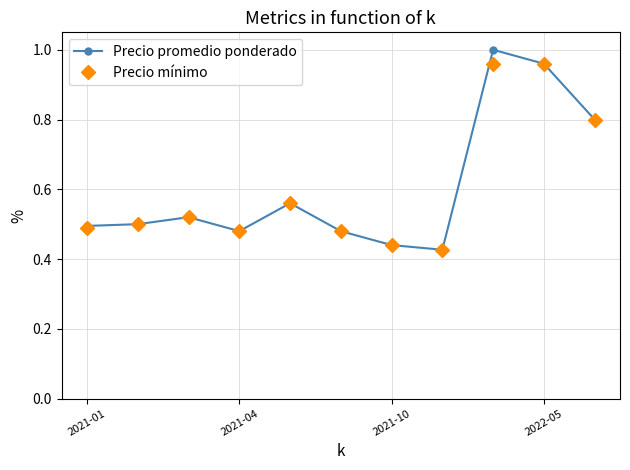

True or false: Precio mínimo has more than 1 interior local peaks.

True